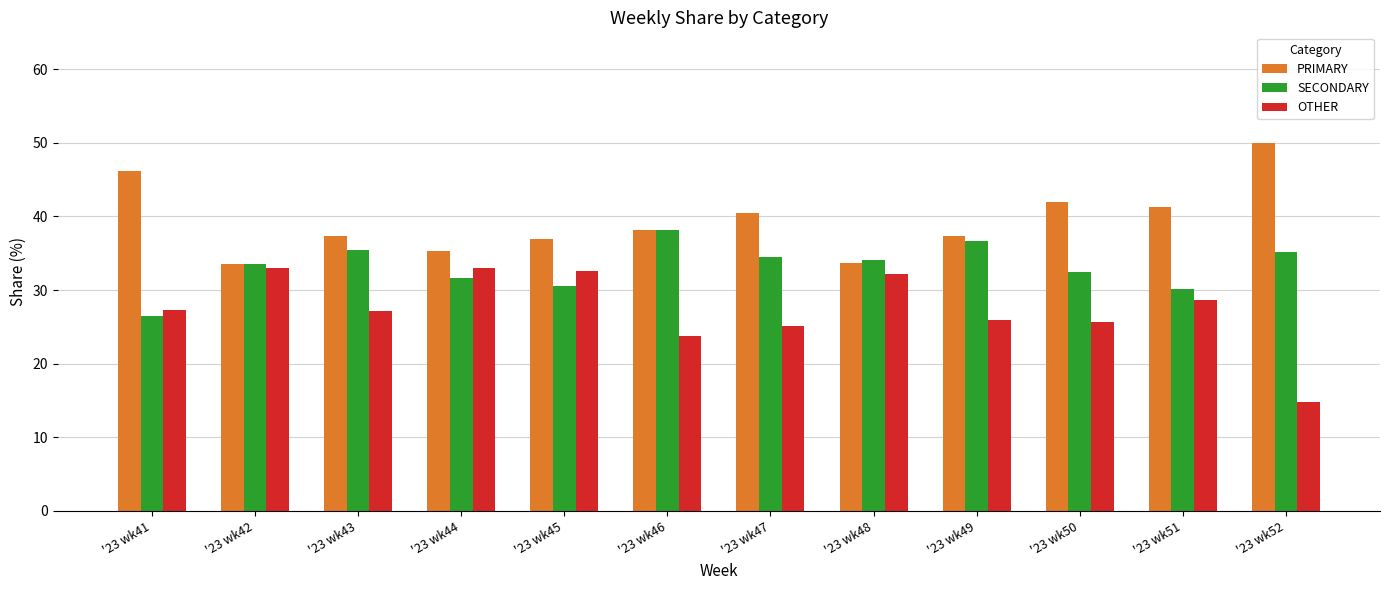

What are all the series names shown in the legend?

PRIMARY, SECONDARY, OTHER